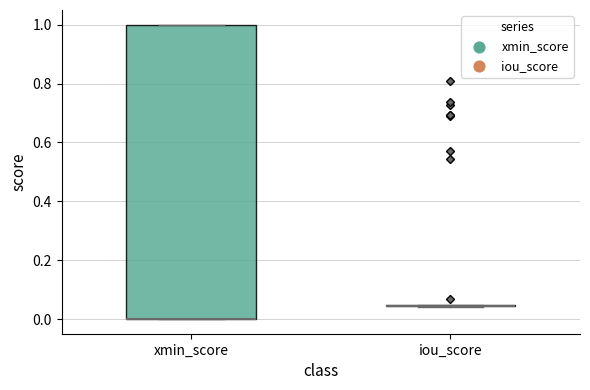

Which box is the tallest, from its lower edge to its upper edge?

xmin_score